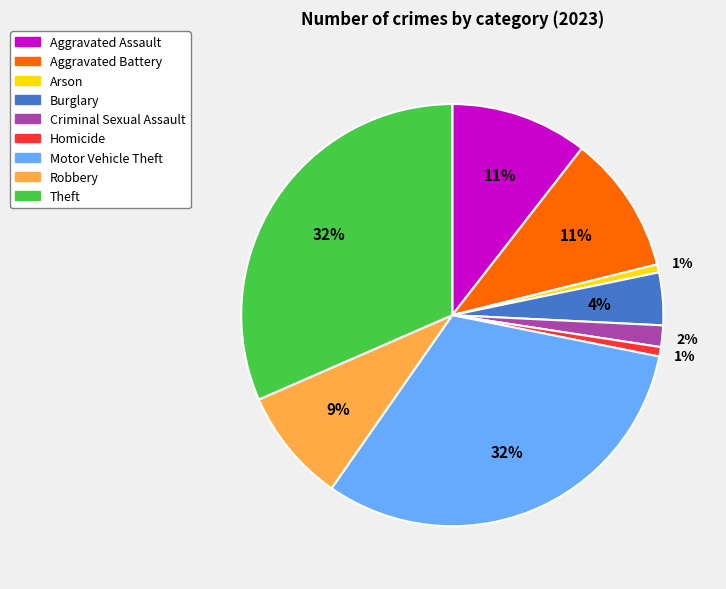

How many slices are in this pie chart?

9